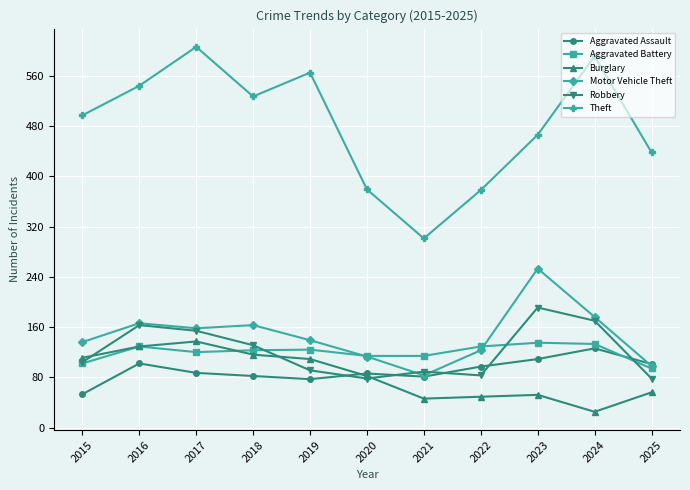

Between 2020 and 2024, which series saw the biggest shift?

Theft